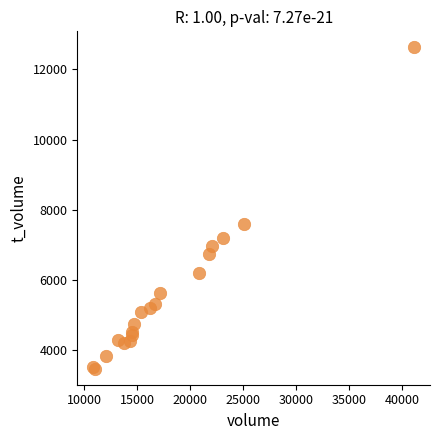

What Y value in the scatter plot is closest to 8050?

7592